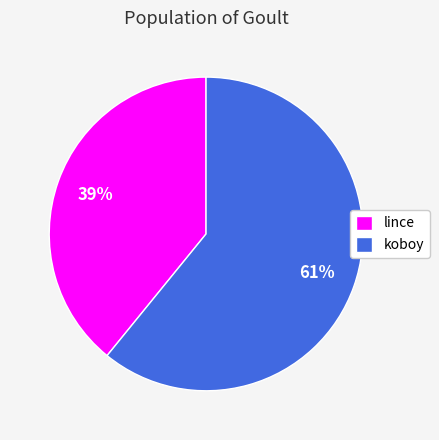

To the nearest percent, what is the average slice percentage?

50%